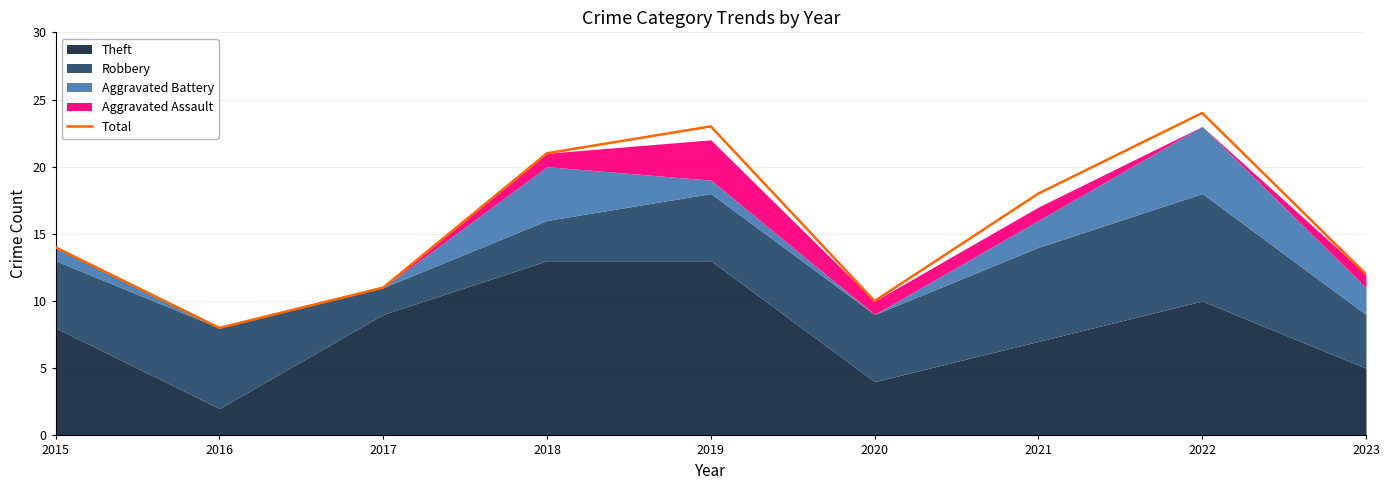

Which has a higher value, 2015 or 2022?

2022